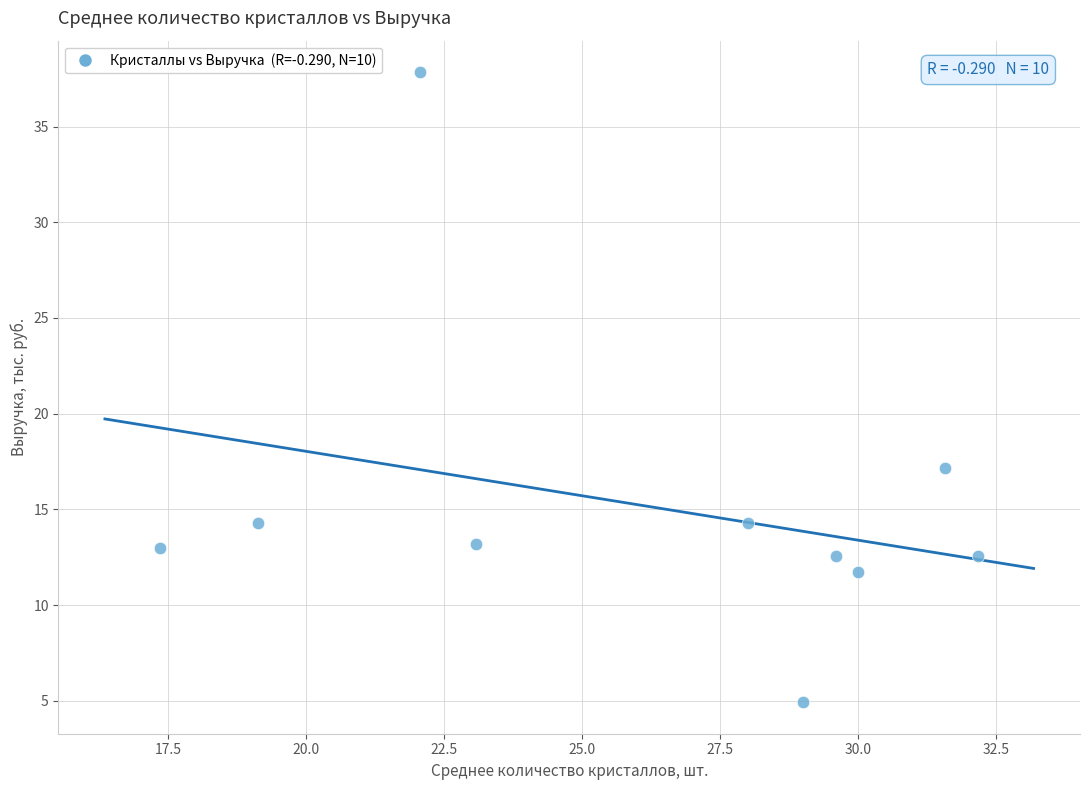

What Y value in the scatter plot is closest to 21?

17.2